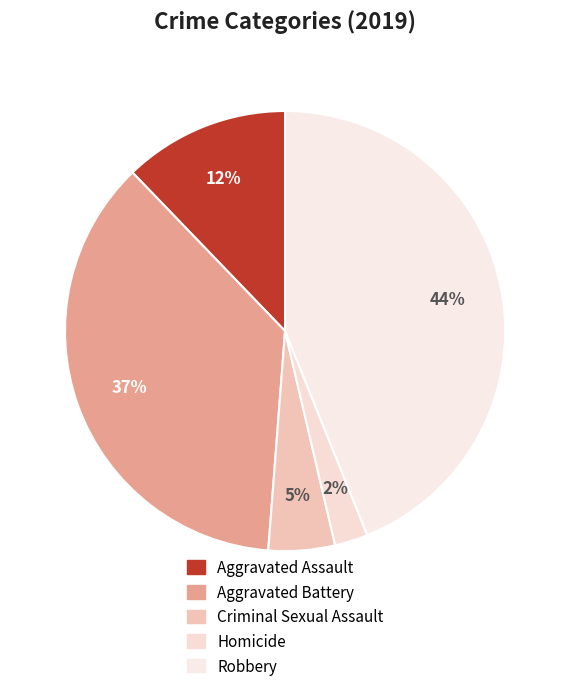

Is there a majority slice in this chart?

No